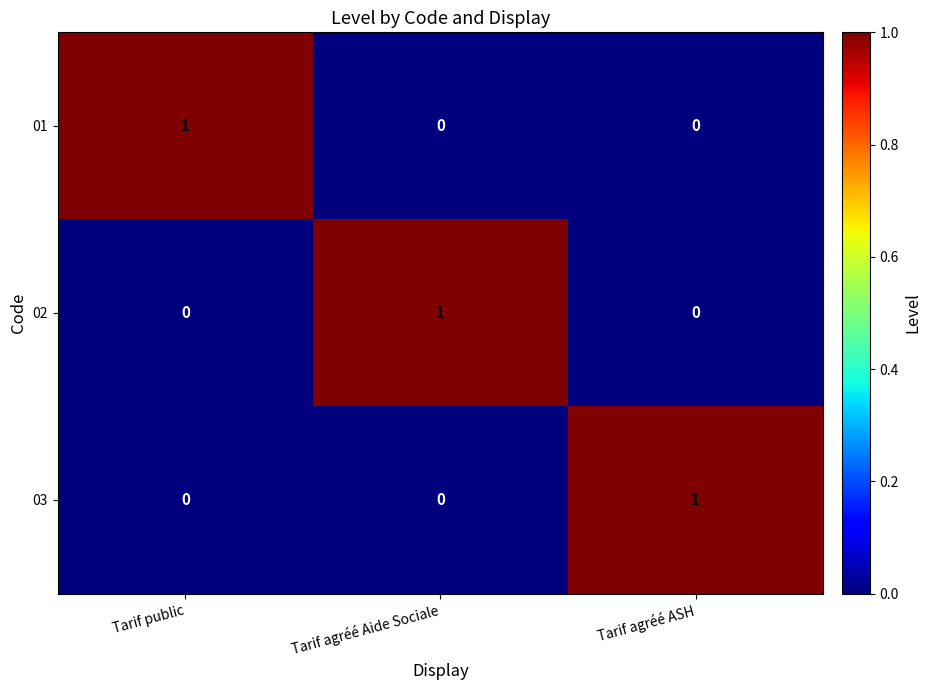

What is the total value across all series at Tarif agréé Aide Sociale?

1